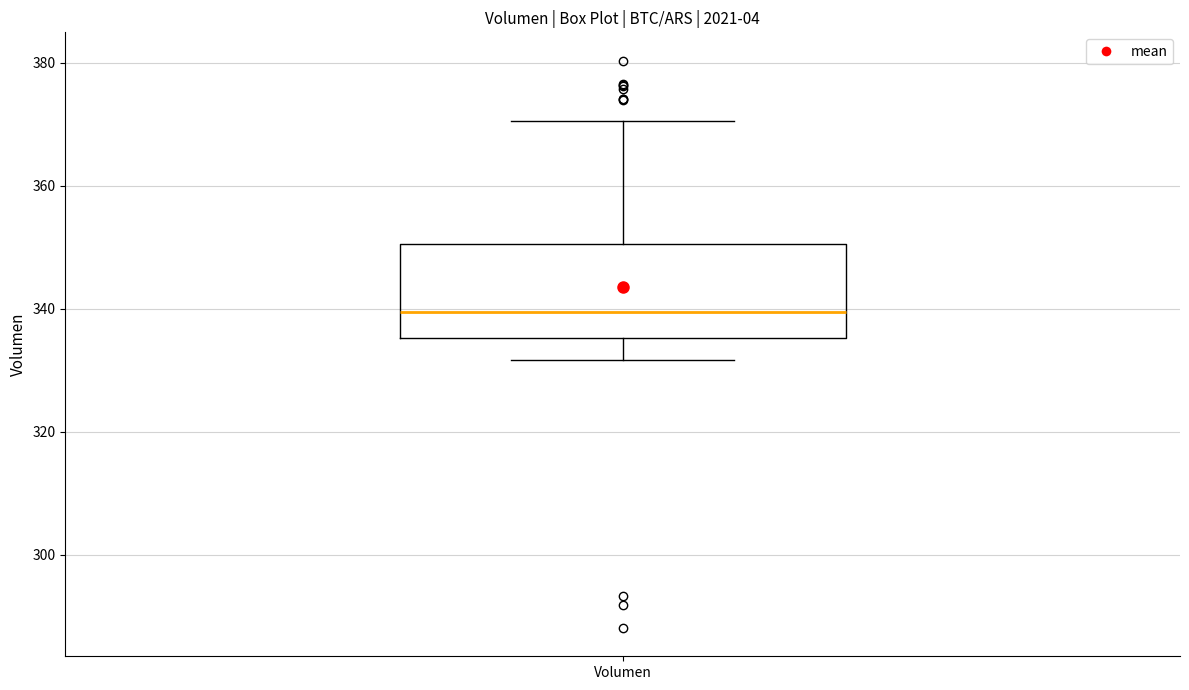

Transcribe this box plot: give where the median line is, the range the box spans, and where the two whiskers end, as read against the y-axis. The values are not printed on the chart, so give them approximately, as read against the axis.

median 340, box 336 to 350, whiskers 332 to 370